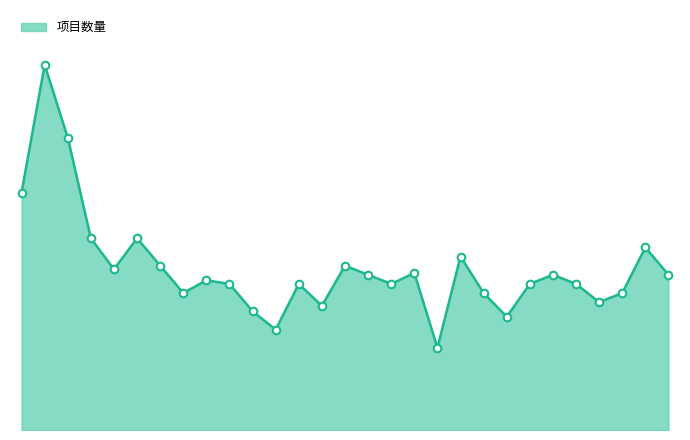

Is this an area chart (filled region under the line)?

Yes